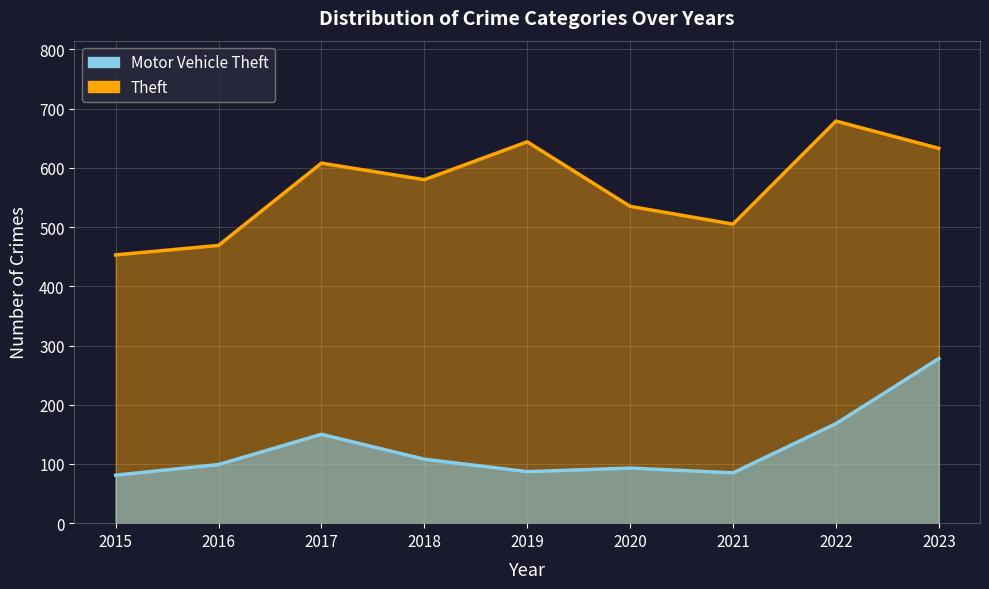

What are all the series names shown in the legend?

Theft, Motor Vehicle Theft